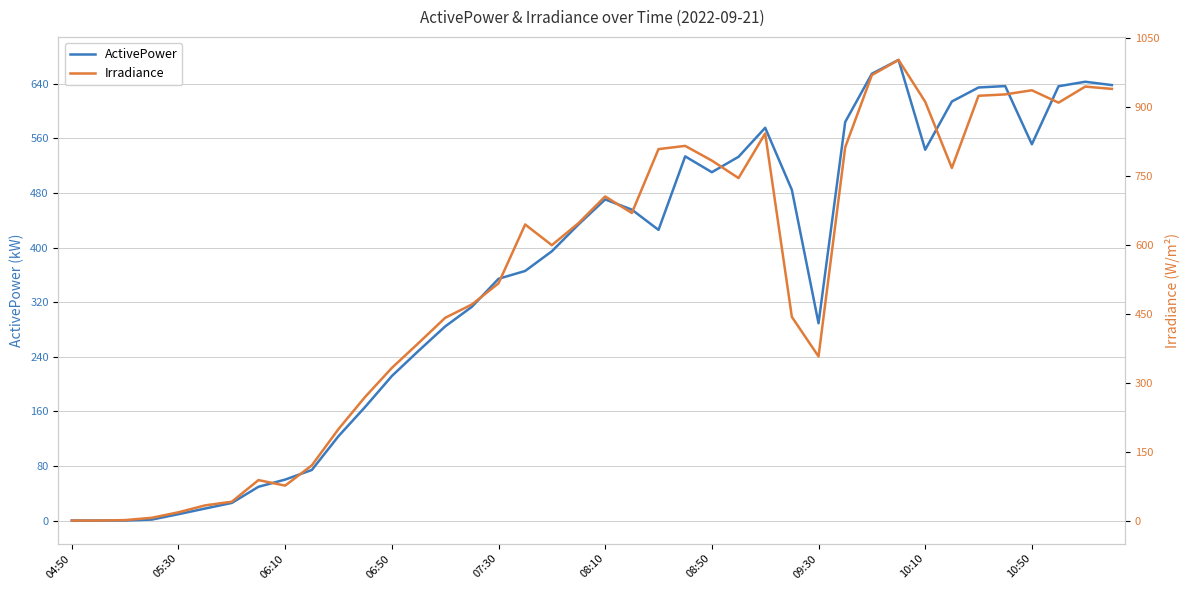

Between 15 and 34, which series saw the biggest shift?

Irradiance